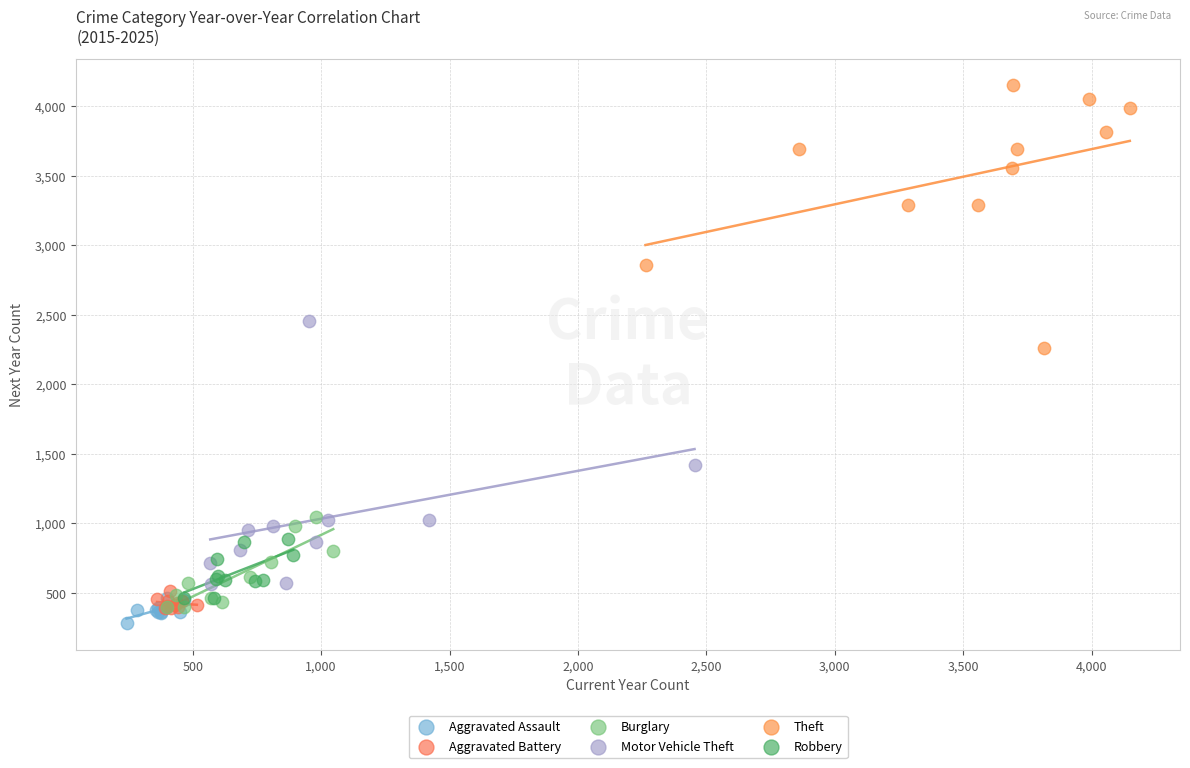

What are all the series names shown in the legend?

Aggravated Assault, Aggravated Battery, Burglary, Motor Vehicle Theft, Theft, Robbery